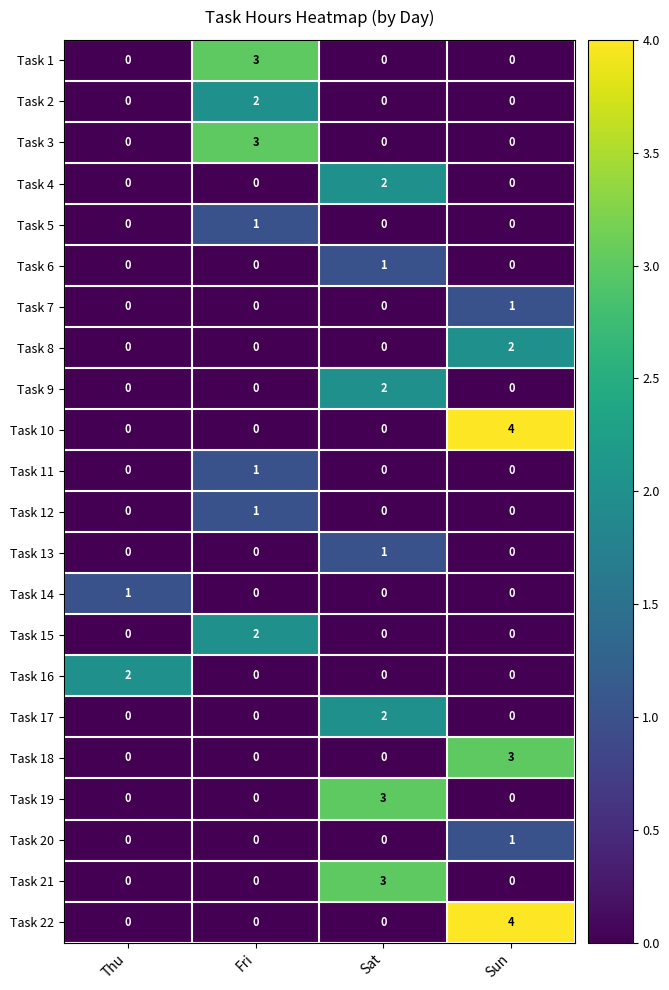

What is the spread (max minus min) of values at Sat?

3